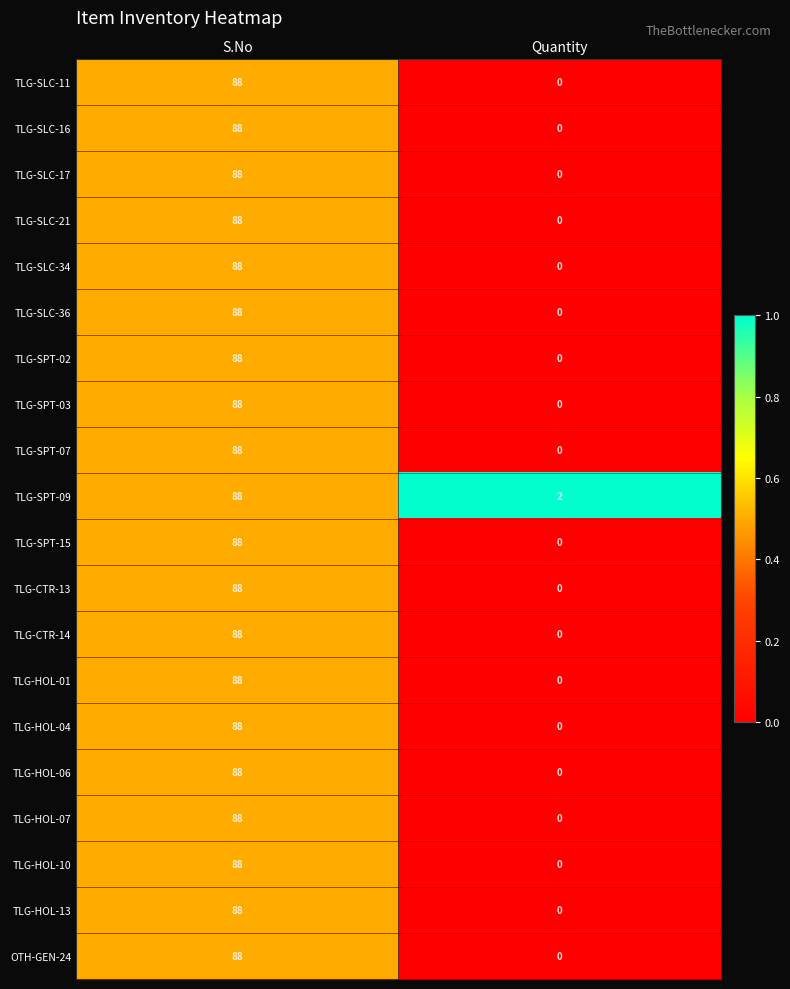

List the labels in order of TLG-SPT-09 value, smallest first.

Quantity, S.No